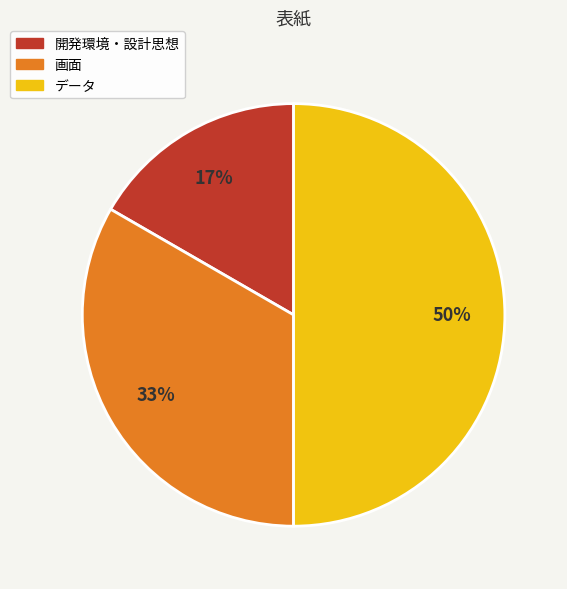

To the nearest percent, what portion does データ represent?

50%